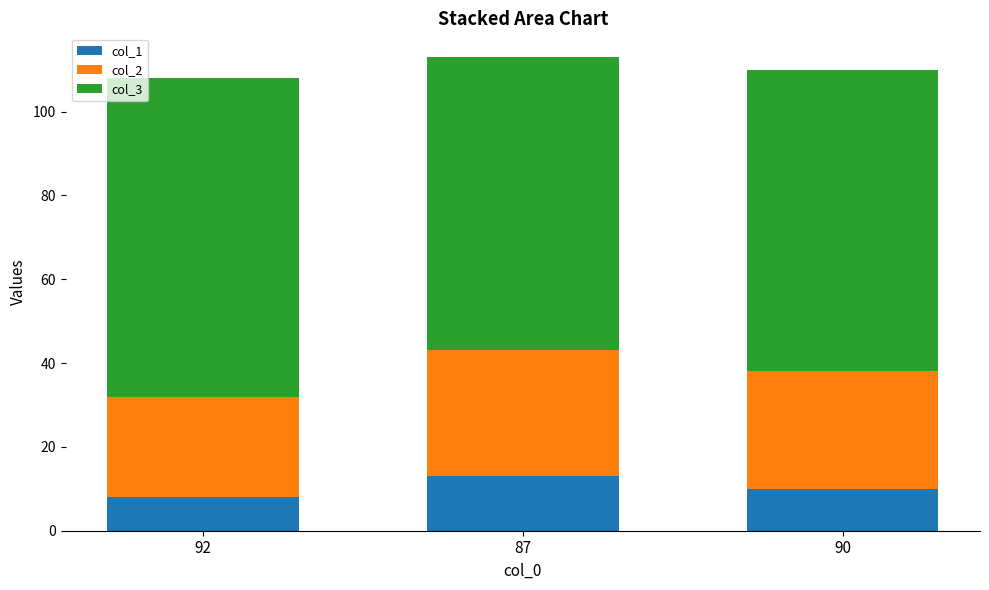

Which category has the lowest value in the col_1 series?

92